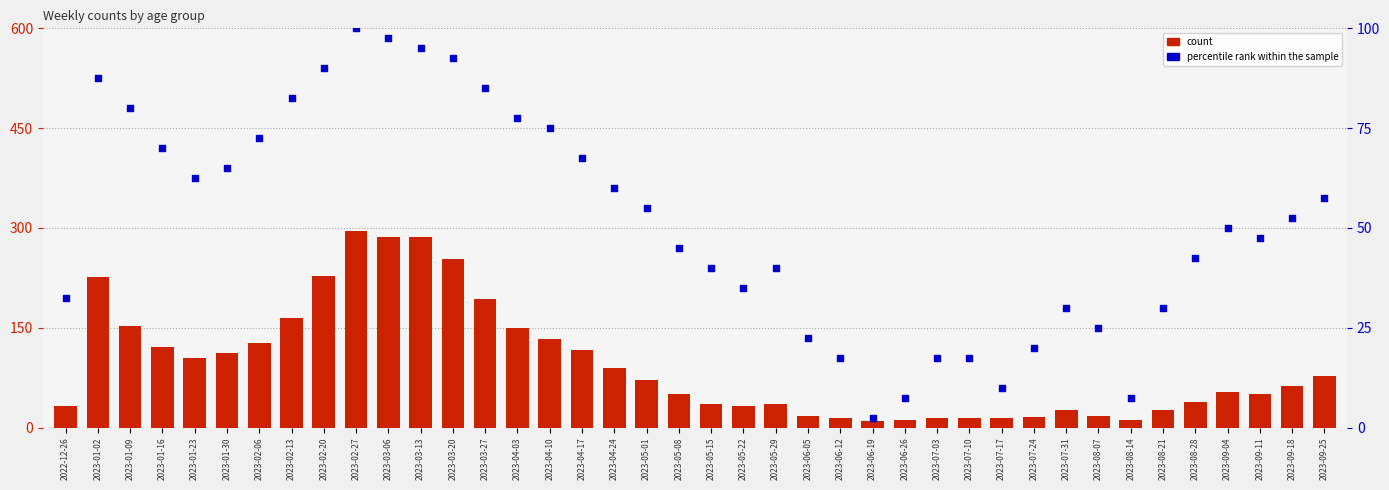

Which series has the widest spread of Y values?

count